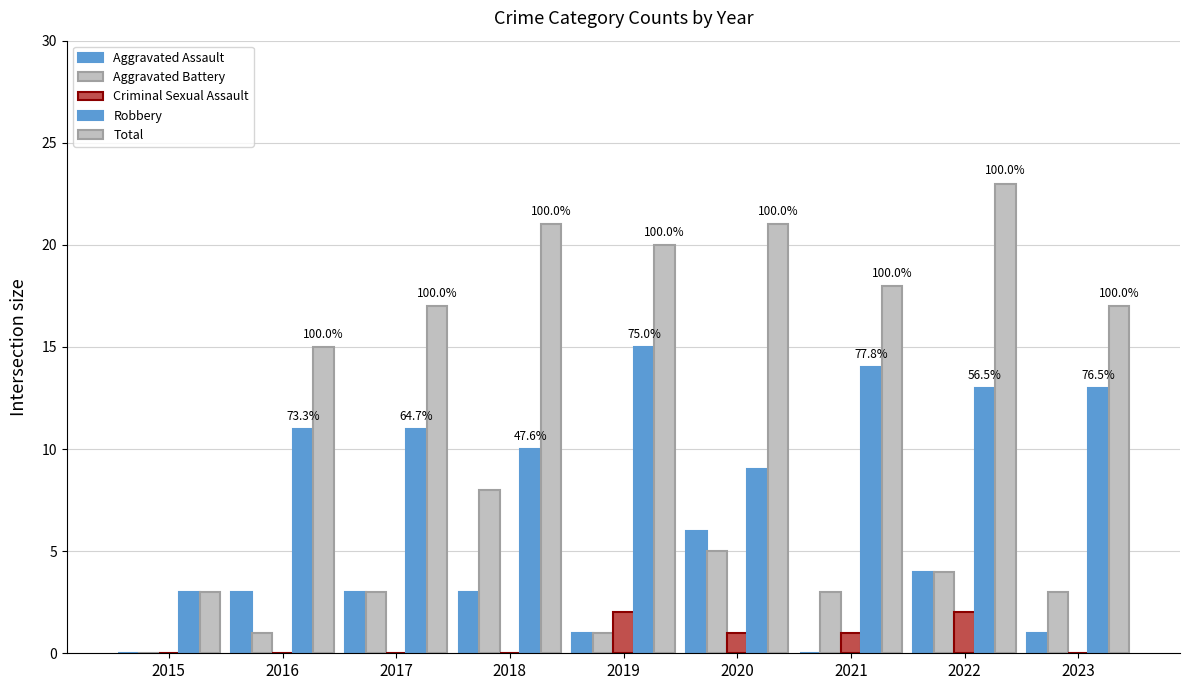

Is the value of Aggravated Assault at 2018 greater than the value of Aggravated Battery at 2020?

No